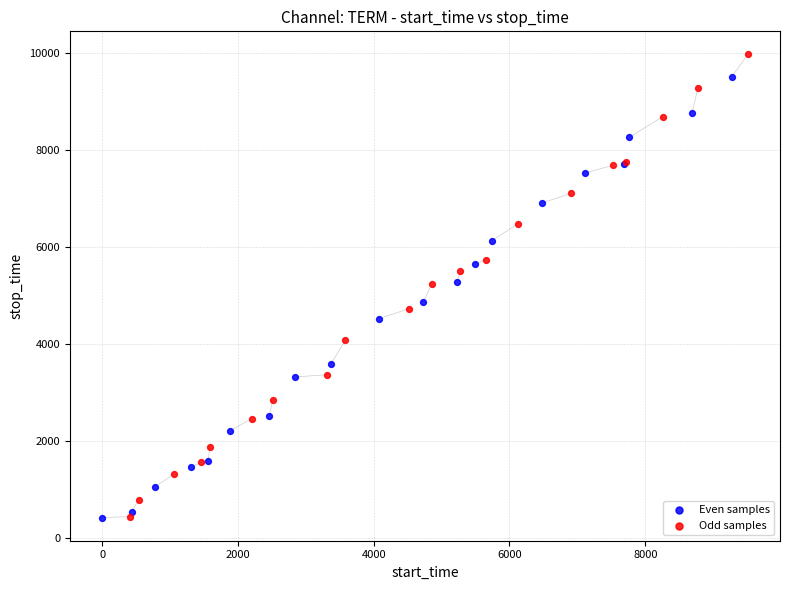

Which series has the largest Y range (max minus min)?

Odd samples